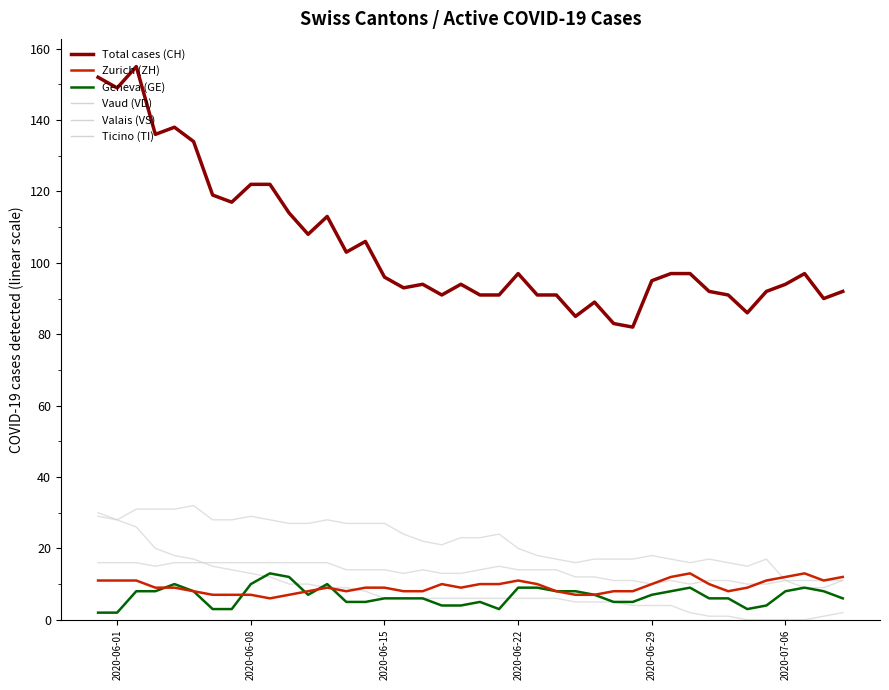

Does the chart have visible grid lines?

No